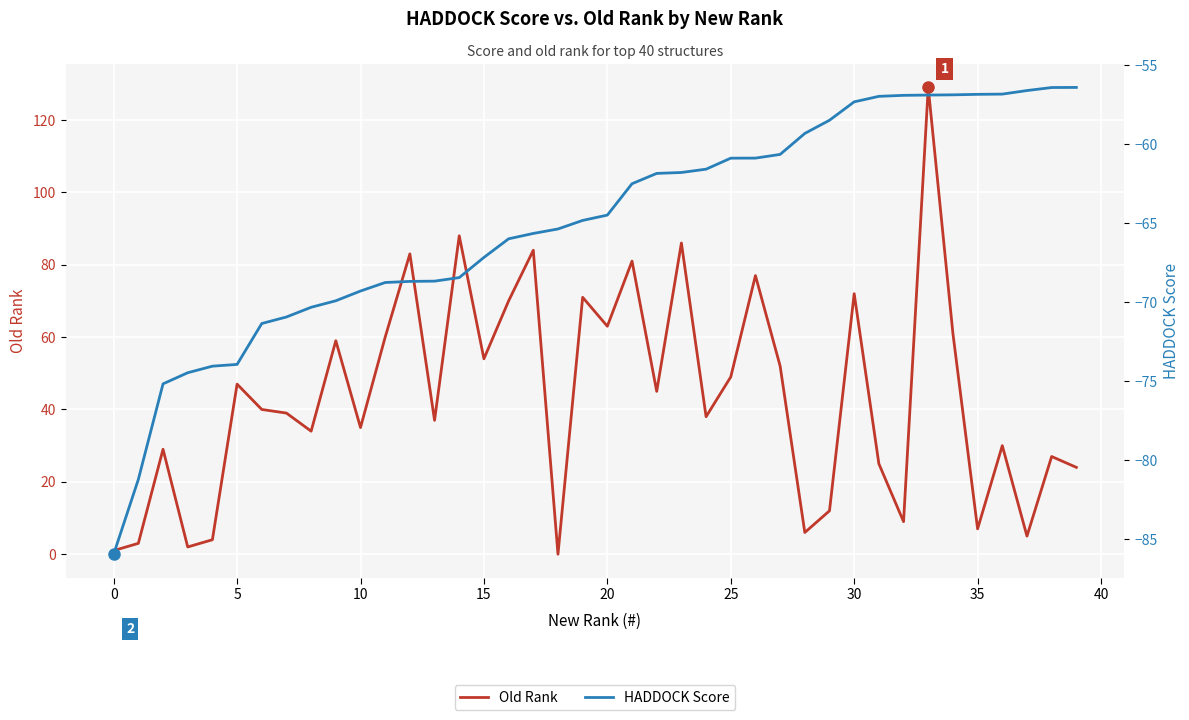

How many distinct data groups are displayed?

2